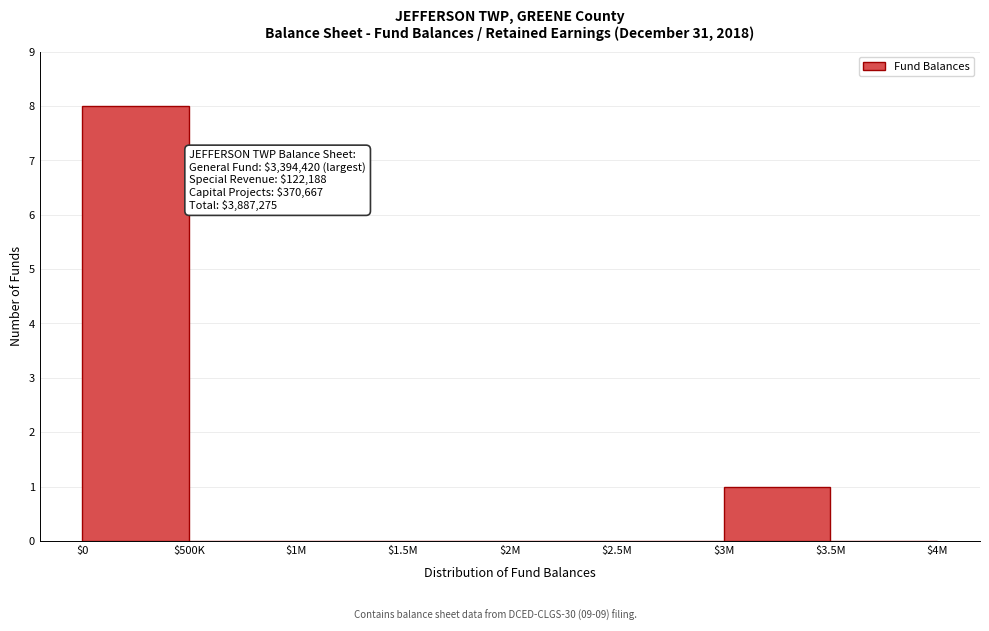

Which label corresponds to the largest value in the chart?

$0